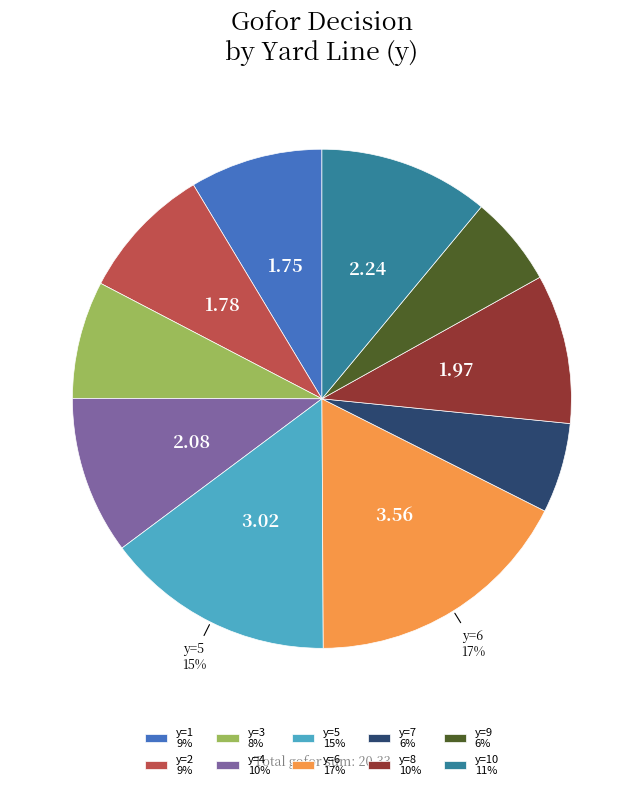

Does y=8 10% represent more than half of the total?

No